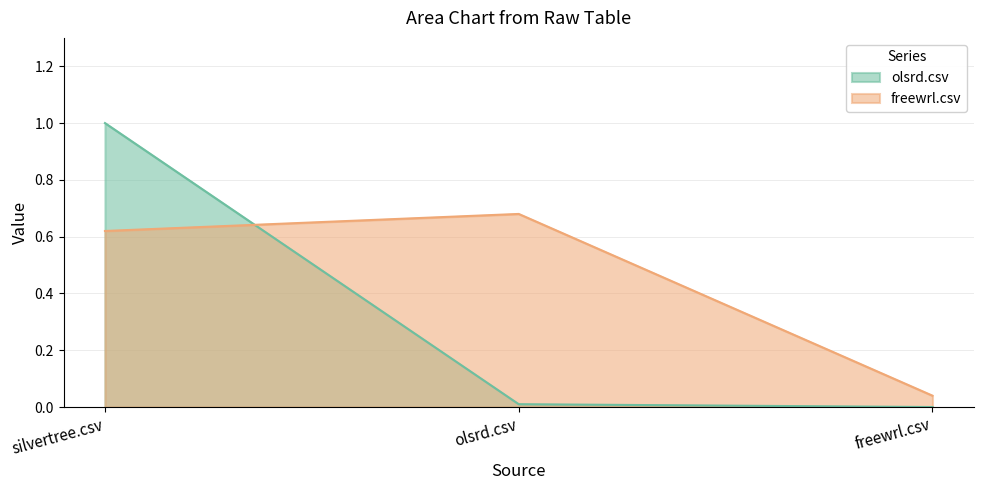

What position from the left is olsrd.csv?

2